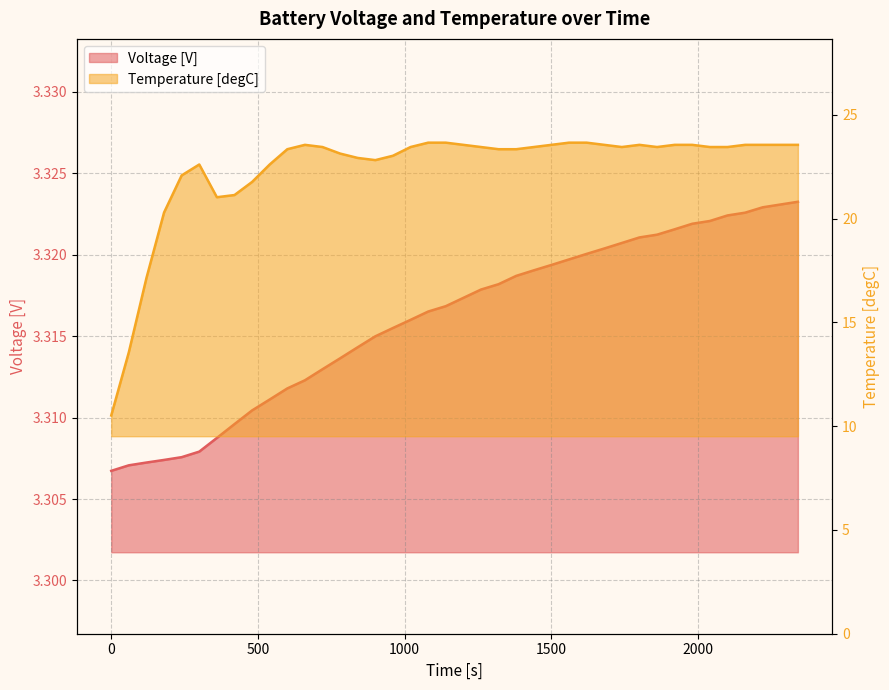

Reading left to right, extract all data points from this chart.

Voltage [V]: 0=3.3	60=3.3	120=3.3	180=3.3	240=3.3	300=3.3	360=3.3	420=3.3	480=3.3	540=3.3	600=3.3	660=3.3	720=3.3	780=3.3	840=3.3	900=3.3	960=3.3	1020=3.3	1080=3.3	1140=3.3	1200=3.3	1260=3.3	1320=3.3	1380=3.3	1440=3.3	1500=3.3	1560=3.3	1620=3.3	1680=3.3	1740=3.3	1800=3.3	1860=3.3	1920=3.3	1980=3.3	2040=3.3	2100=3.3	2160=3.3	2220=3.3	2280=3.3	2340=3.3
Temperature [degC]: 0=10.5	60=13.6	120=17.1	180=20.3	240=22.1	300=22.6	360=21.0	420=21.1	480=21.8	540=22.6	600=23.3	660=23.6	720=23.5	780=23.1	840=22.9	900=22.8	960=23.0	1020=23.5	1080=23.7	1140=23.7	1200=23.6	1260=23.5	1320=23.3	1380=23.3	1440=23.5	1500=23.6	1560=23.7	1620=23.7	1680=23.6	1740=23.5	1800=23.6	1860=23.5	1920=23.6	1980=23.6	2040=23.5	2100=23.5	2160=23.6	2220=23.6	2280=23.6	2340=23.6